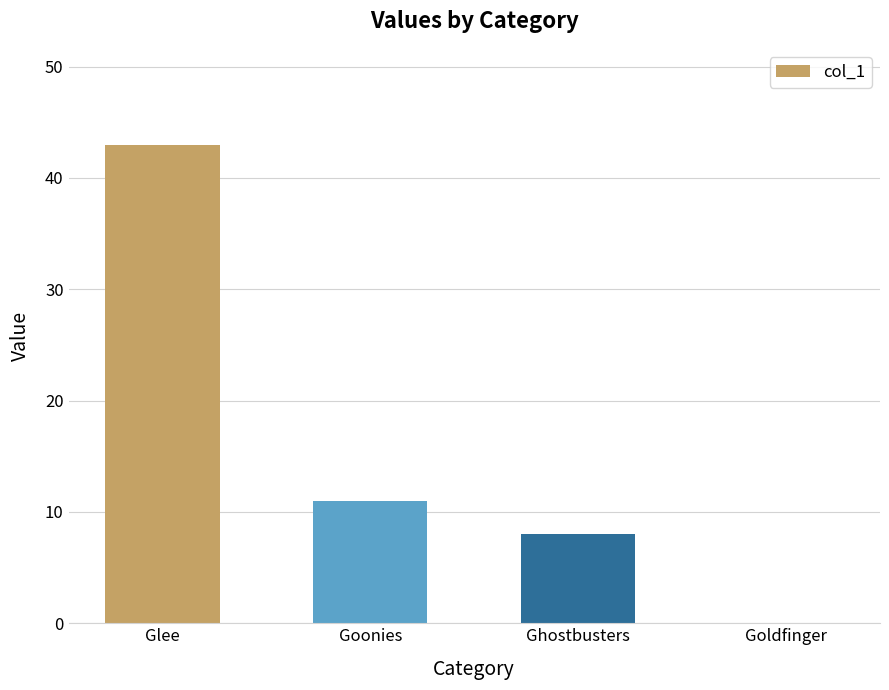

Which label corresponds to the largest value in the chart?

Glee